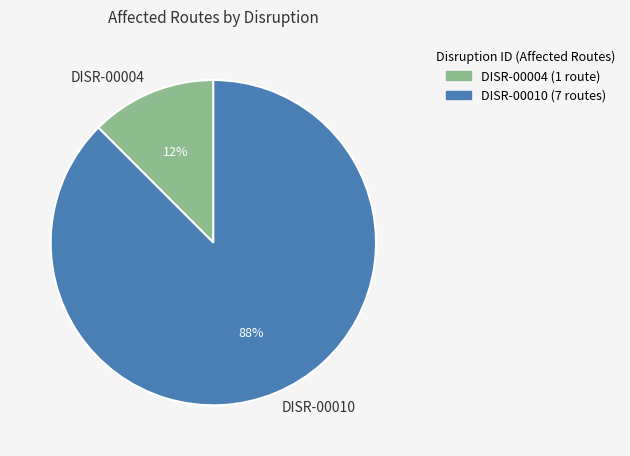

Is the sum of DISR-00004 and DISR-00010 greater than half?

Yes